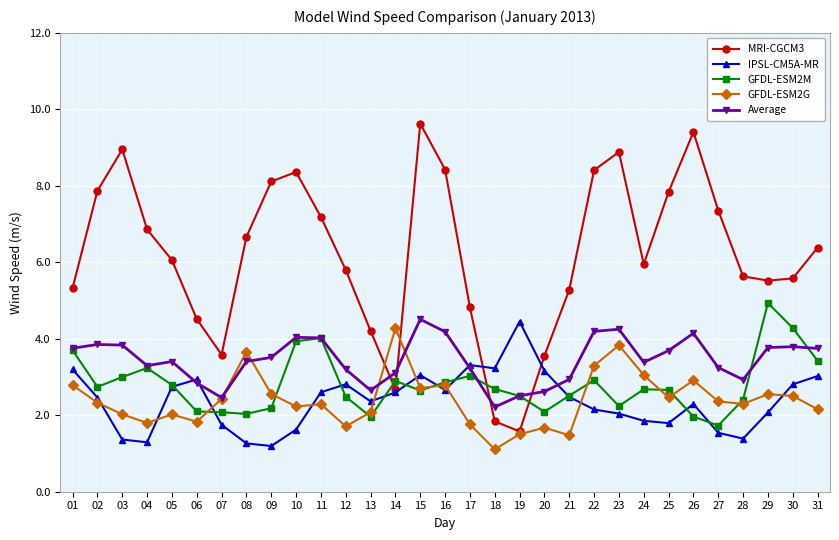

Which series ends up on top after the final intersection of MRI-CGCM3 and GFDL-ESM2M?

MRI-CGCM3